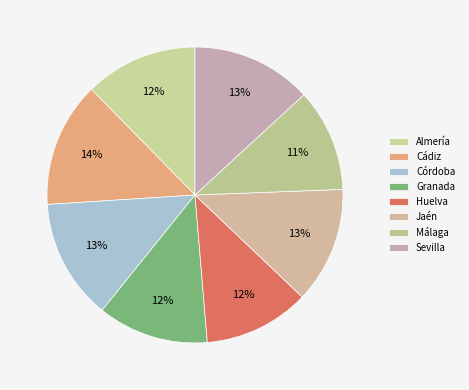

What percentage is NOT represented by Almería?

87.7%